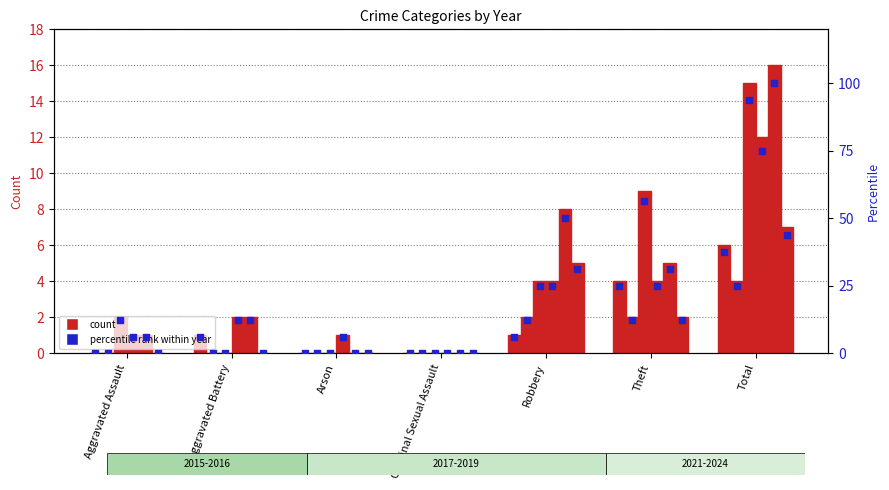

What is the total value across all series at Aggravated Assault?

25.0